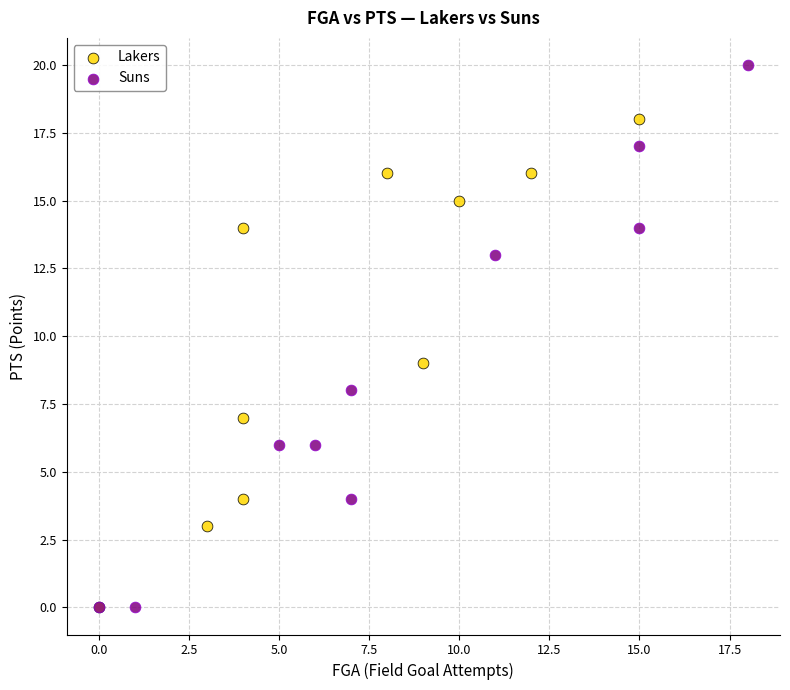

Which series reaches the maximum Y coordinate?

Suns